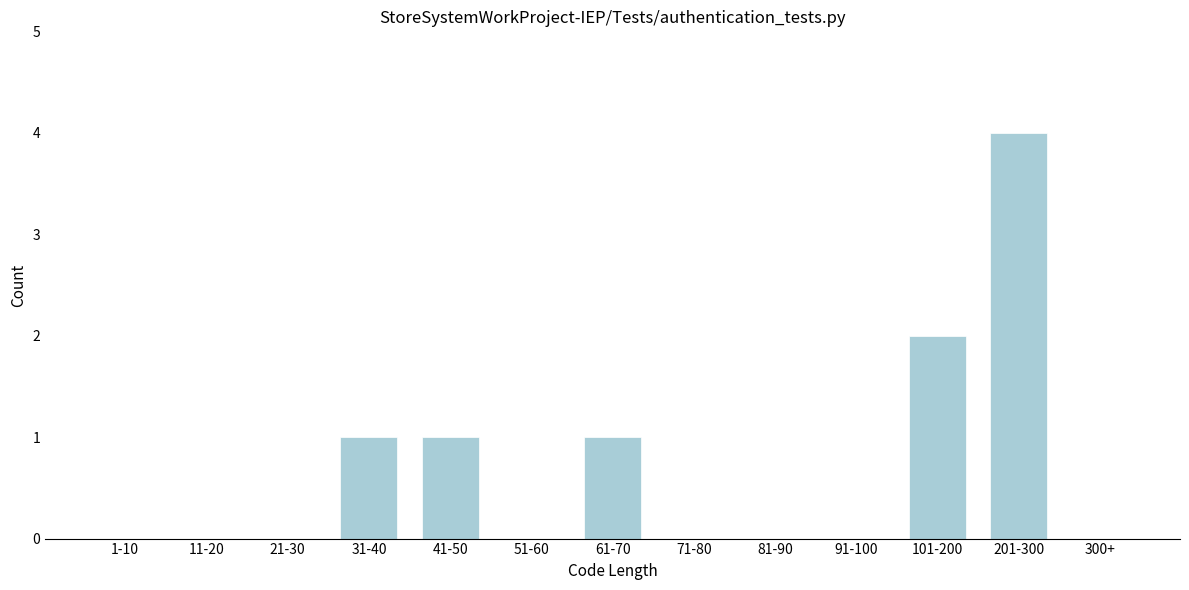

Reading left to right, extract all data points from this chart.

1-10=0	11-20=0	21-30=0	31-40=1	41-50=1	51-60=0	61-70=1	71-80=0	81-90=0	91-100=0	101-200=2	201-300=4	300+=0